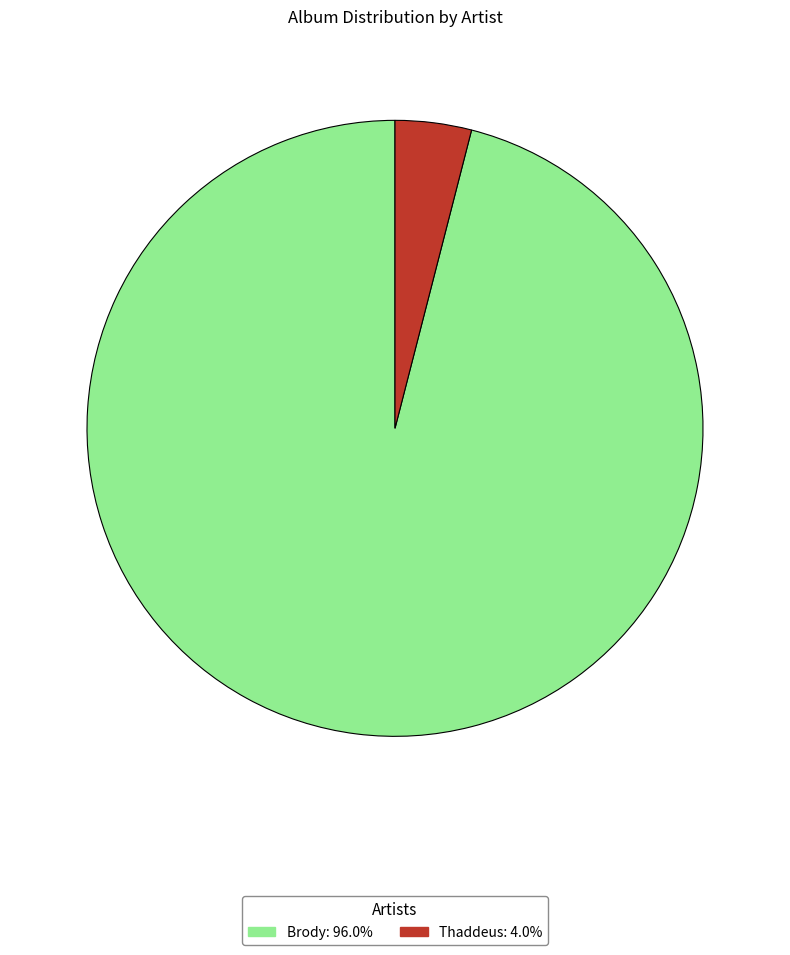

What is the smallest slice in the pie chart?

Thaddeus